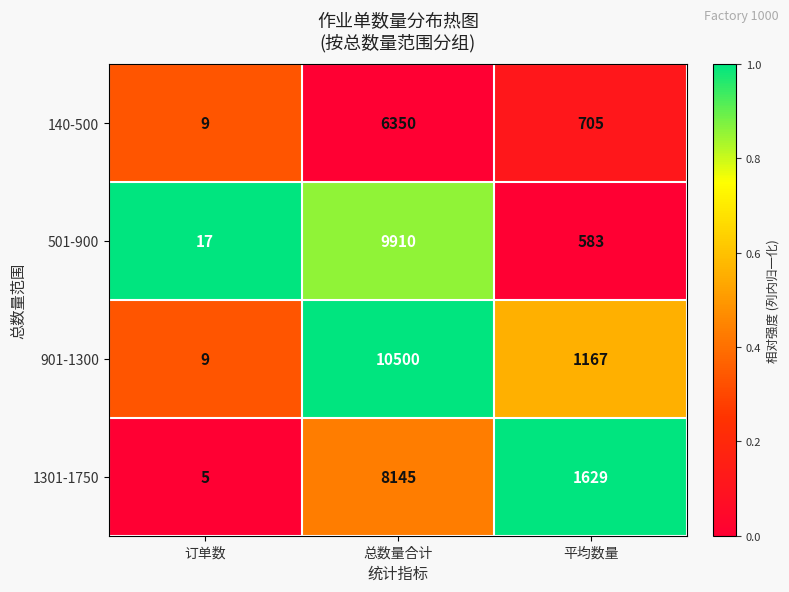

What is the difference between the highest and lowest values at 平均数量?

1046